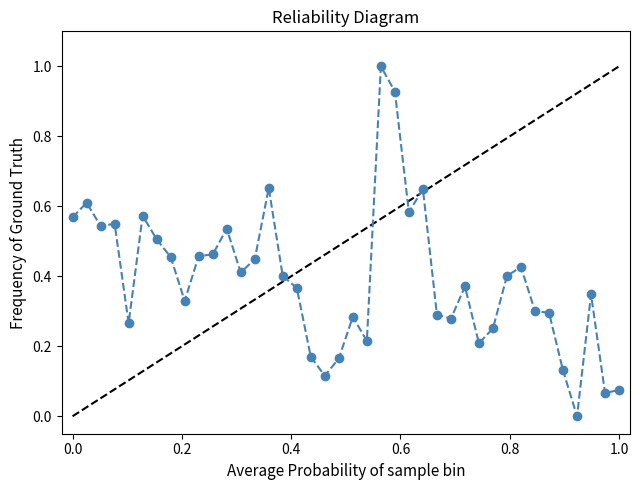

What is the maximum value shown in the chart?

1.0